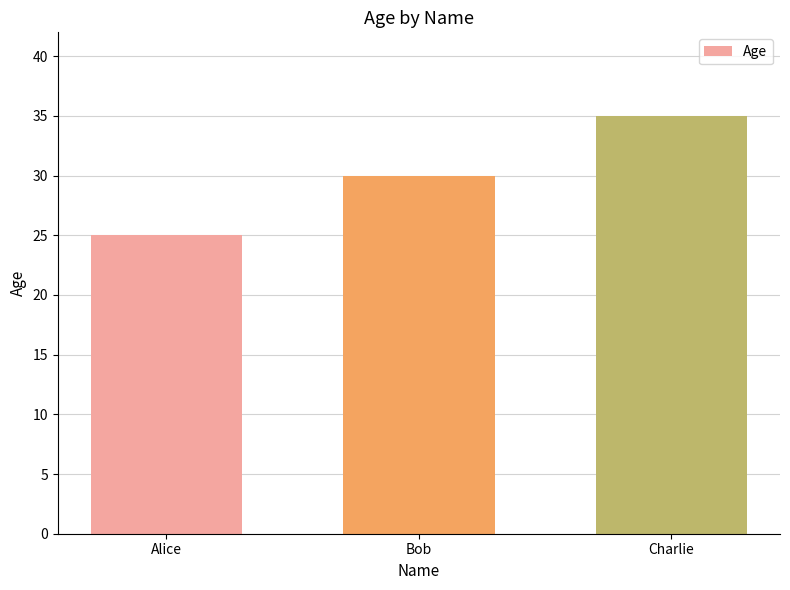

Rank the categories by value from lowest to highest.

Alice, Bob, Charlie